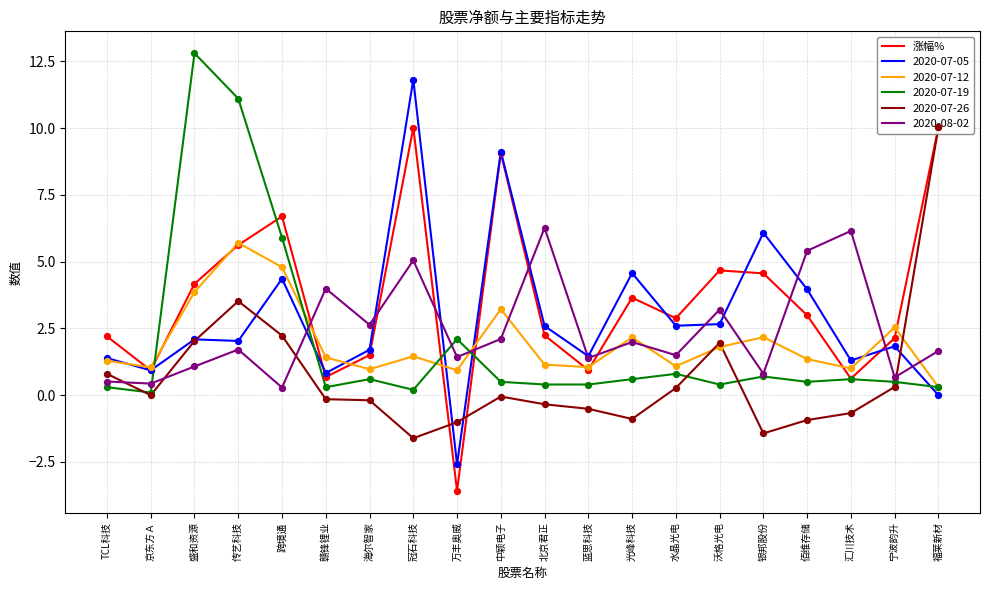

What is the change in value from 京东方Ａ to 中颖电子?

+8.1